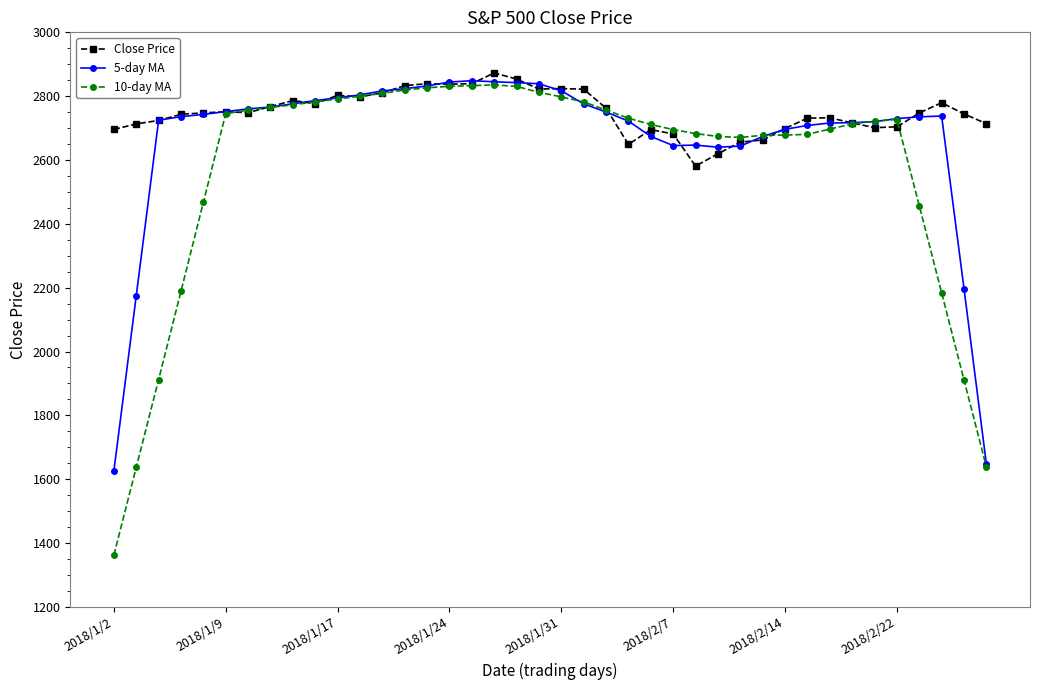

How many data points in 10-day MA are less than 2726?

20